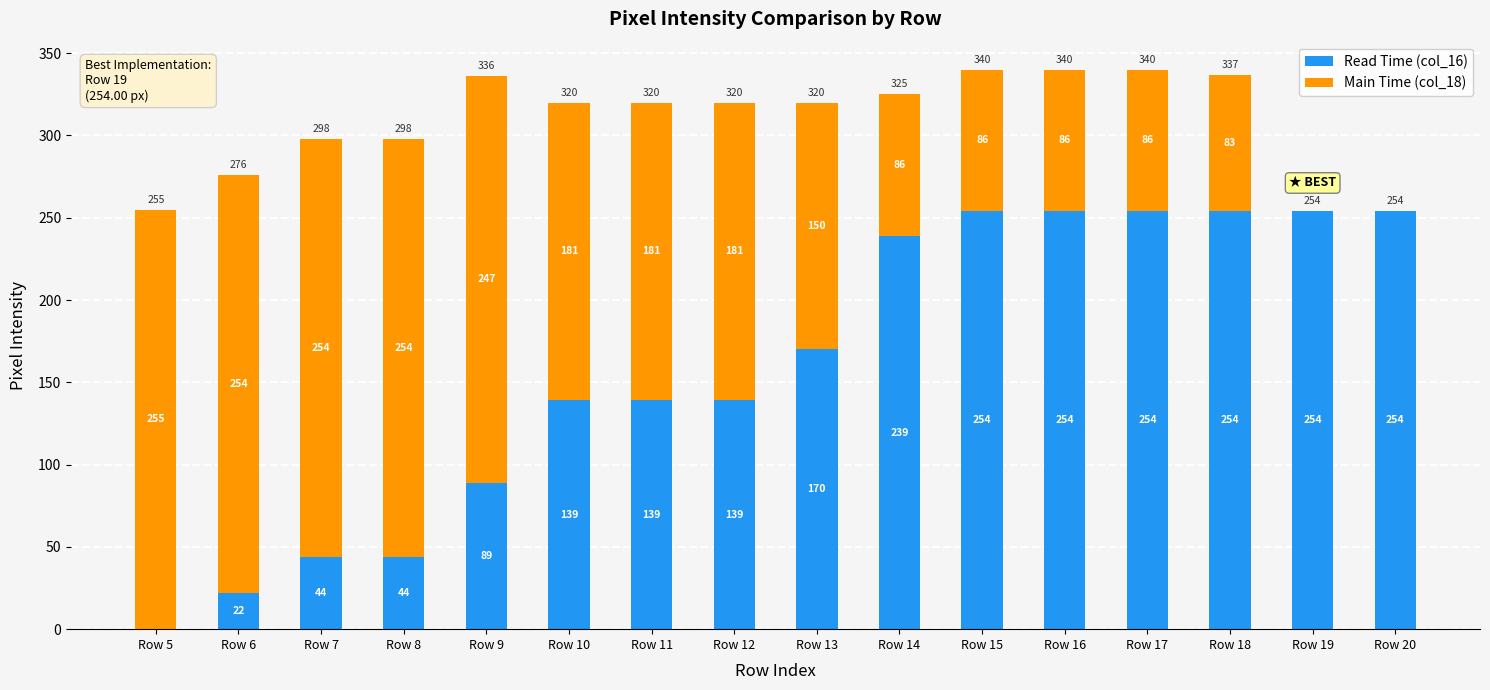

How many positive values does the Read Time (col_16) series have?

15